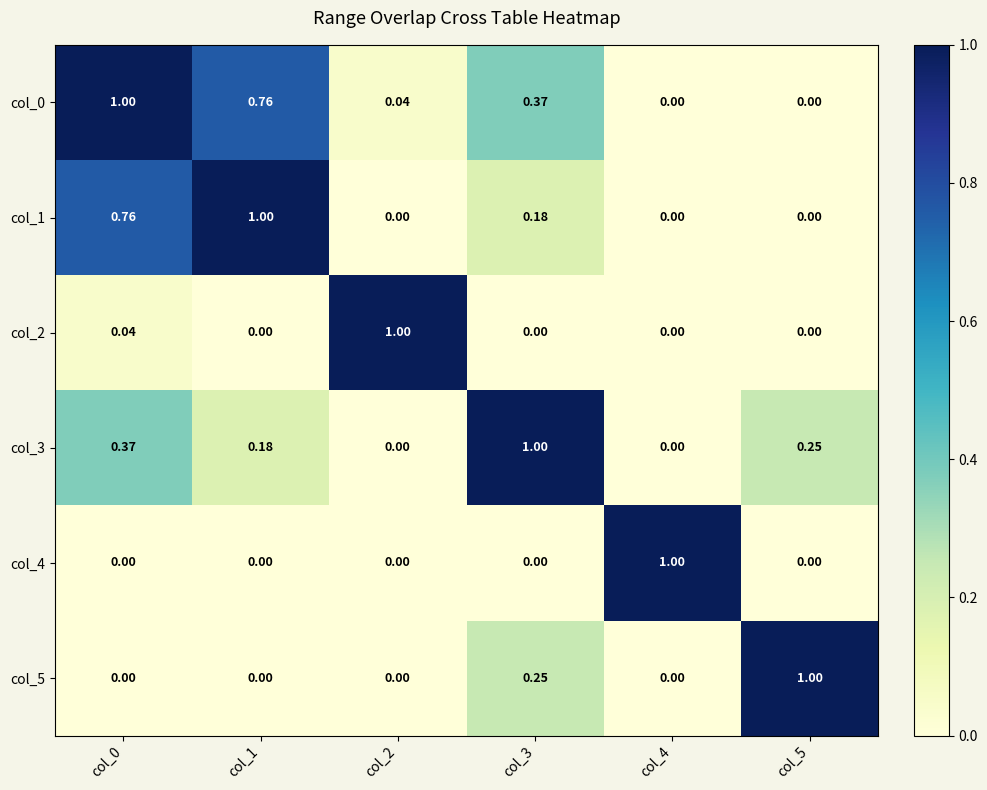

Reading left to right, what are all the values shown in this chart?

col_0: col_0=1.0	col_1=0.8	col_2=0.0	col_3=0.4	col_4=0.0	col_5=0.0
col_1: col_0=0.8	col_1=1.0	col_2=0.0	col_3=0.2	col_4=0.0	col_5=0.0
col_2: col_0=0.0	col_1=0.0	col_2=1.0	col_3=0.0	col_4=0.0	col_5=0.0
col_3: col_0=0.4	col_1=0.2	col_2=0.0	col_3=1.0	col_4=0.0	col_5=0.2
col_4: col_0=0.0	col_1=0.0	col_2=0.0	col_3=0.0	col_4=1.0	col_5=0.0
col_5: col_0=0.0	col_1=0.0	col_2=0.0	col_3=0.2	col_4=0.0	col_5=1.0